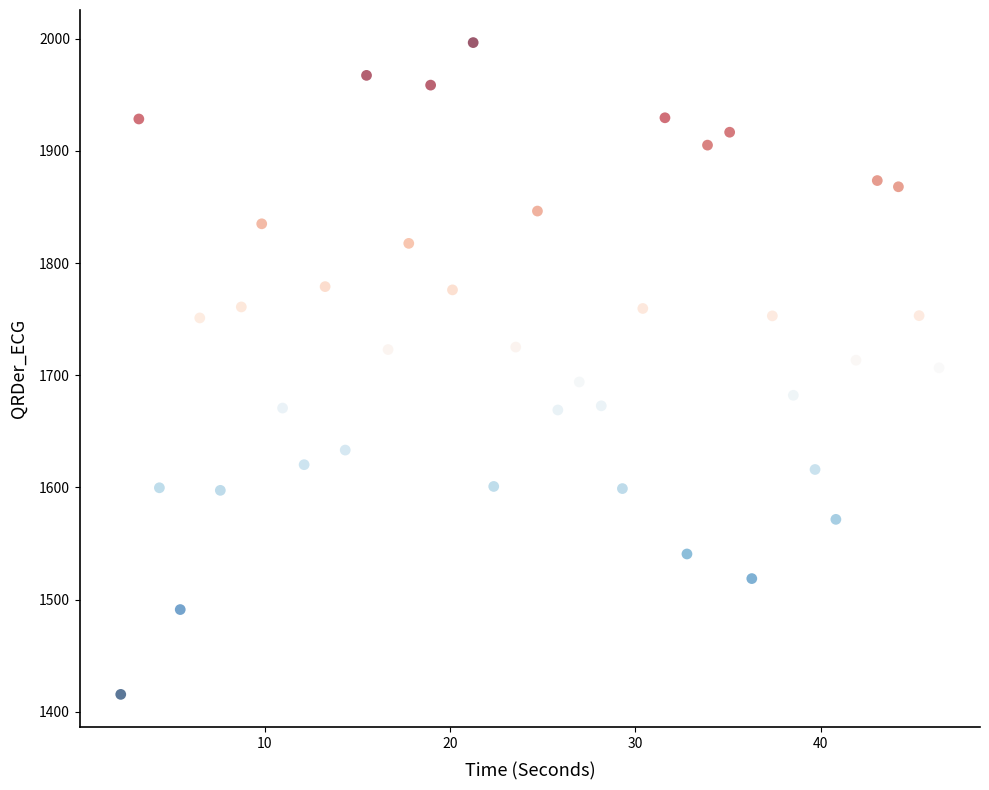

What is the range of X values (max minus min)?

44.2